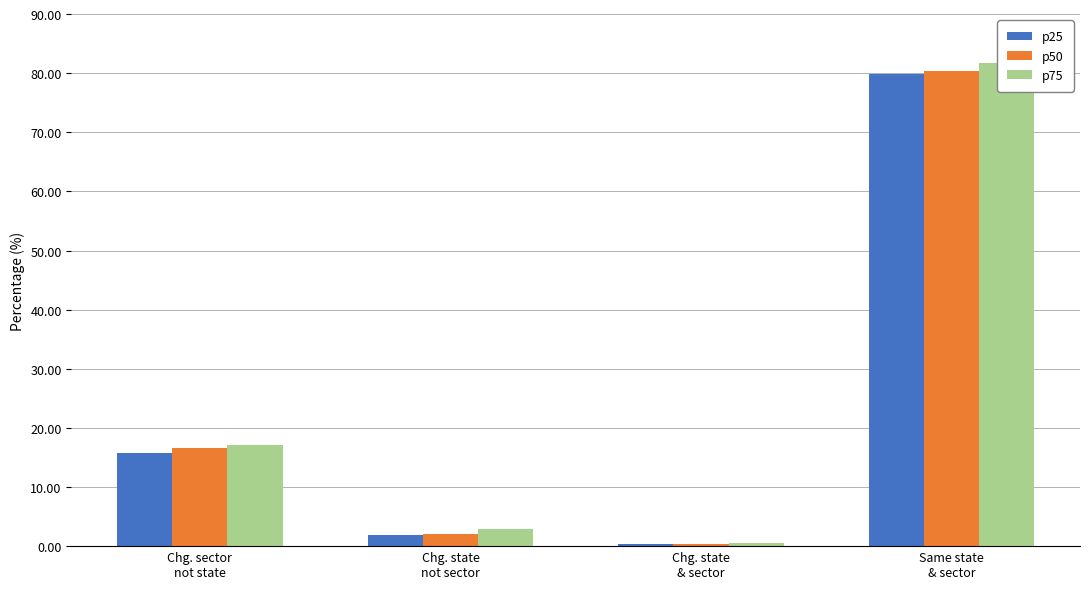

What is the value of the p50 bar at the 1st from the left?

16.6